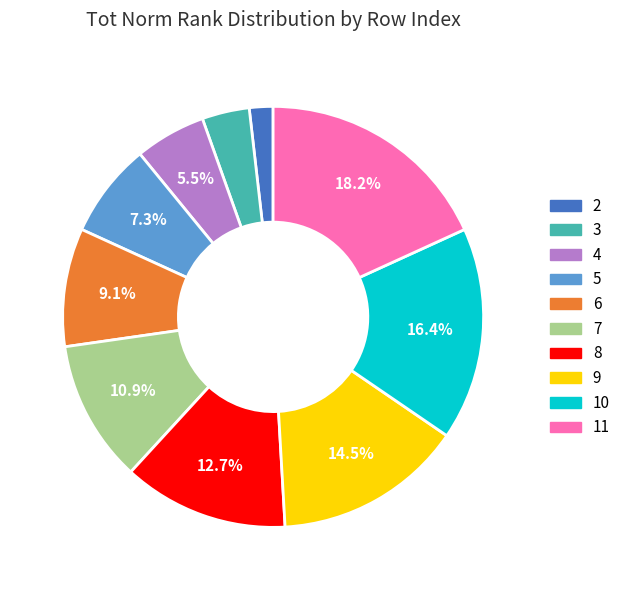

Does 11 represent more than half of the total?

No